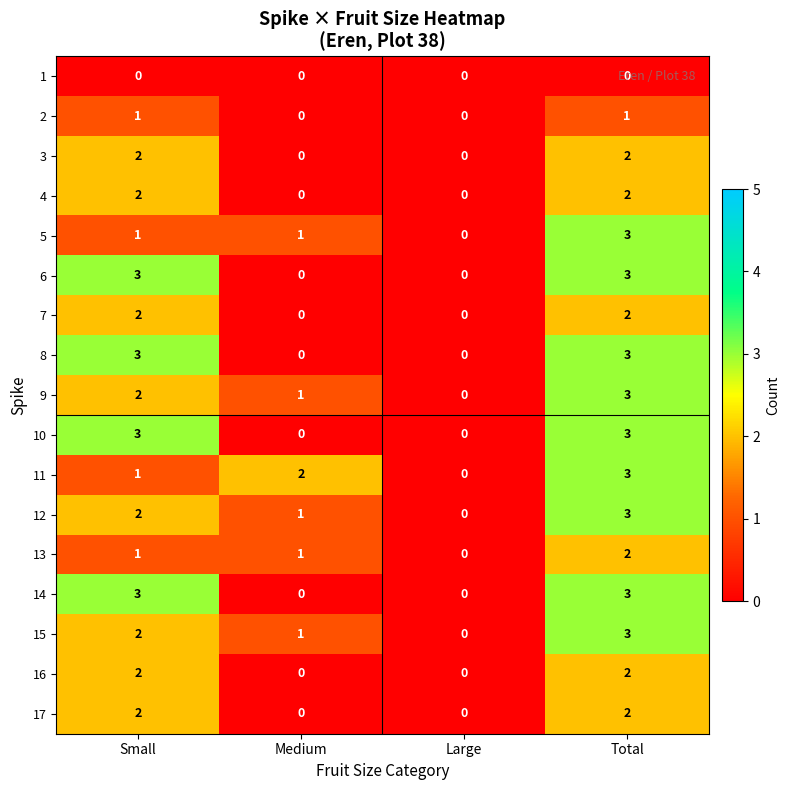

What is the maximum value shown in the chart?

3